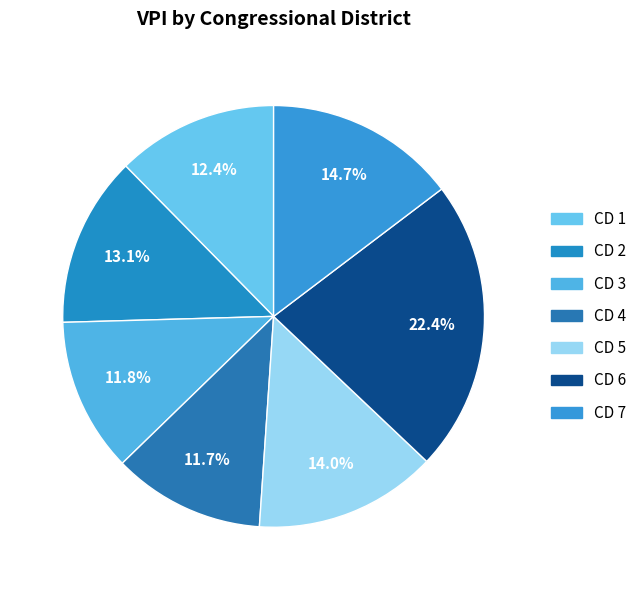

True or false: CD 3 accounts for 12% of the total.

True